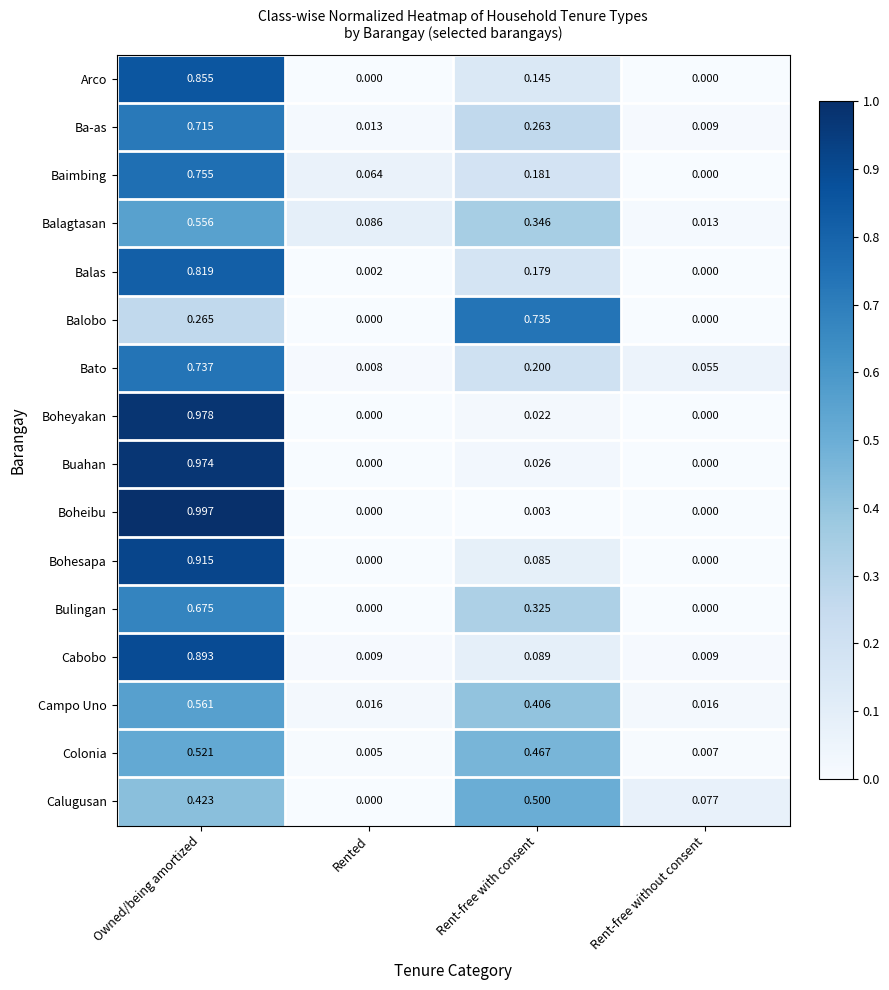

At which label is Balagtasan closest to 0?

Rent-free without consent